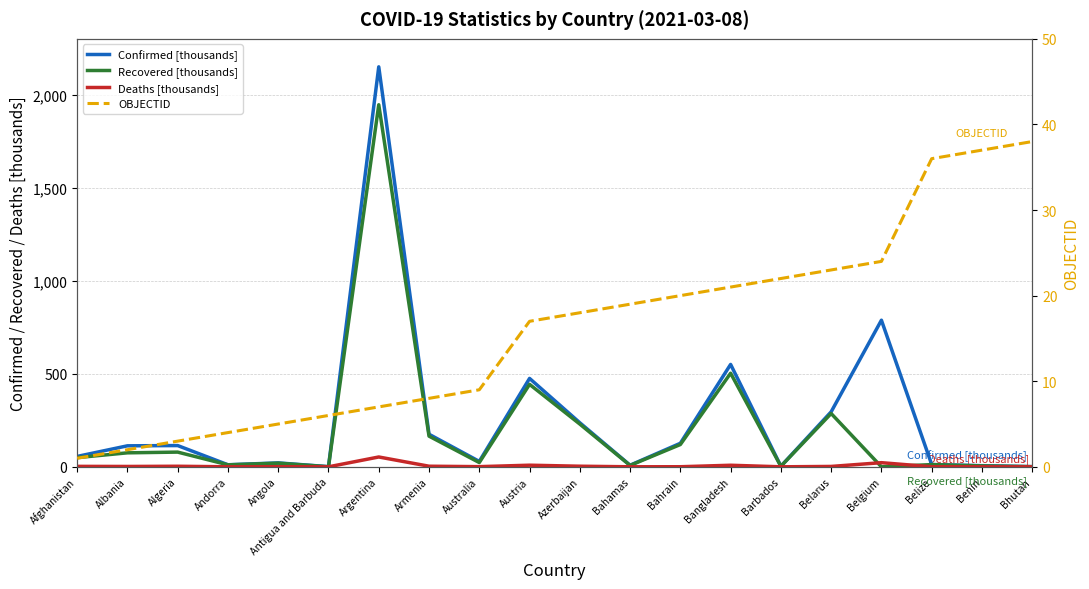

How many lines are shown in the chart?

4